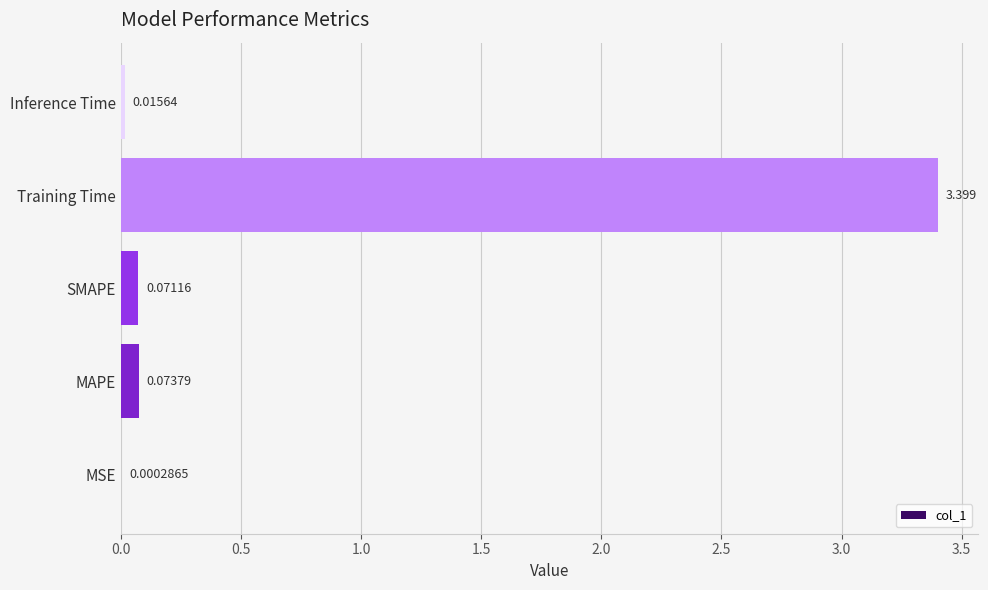

Between MSE and Training Time, which is larger?

Training Time